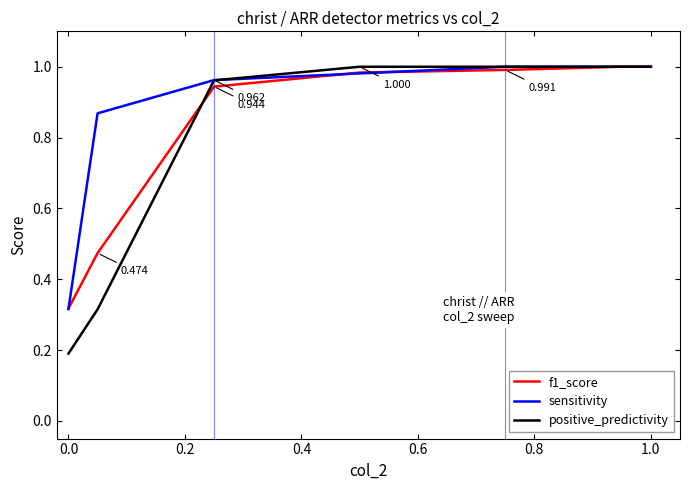

Which series has the largest total across all categories?

sensitivity